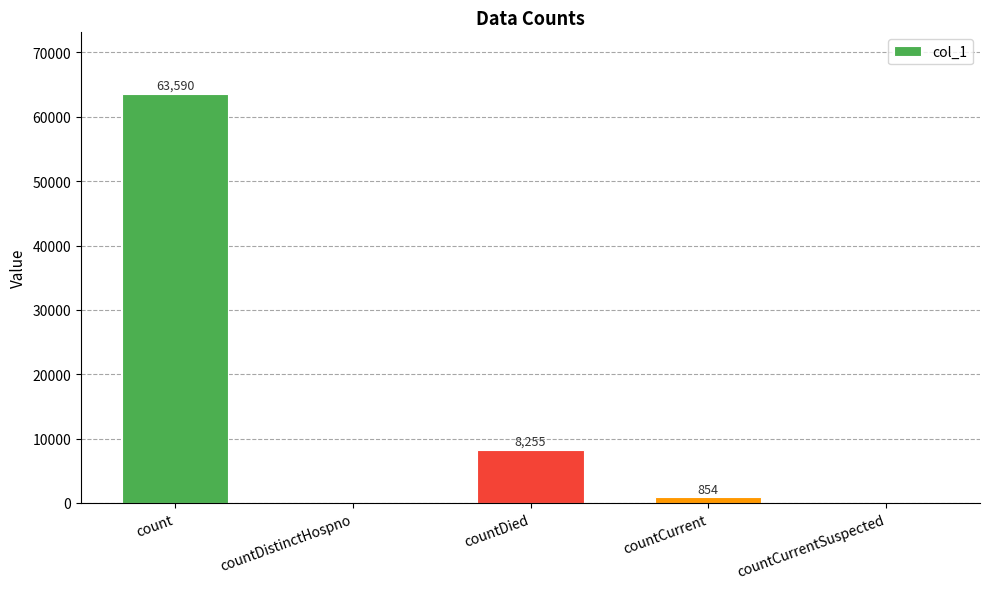

True or false: the data shows 44489 at countDistinctHospno.

False